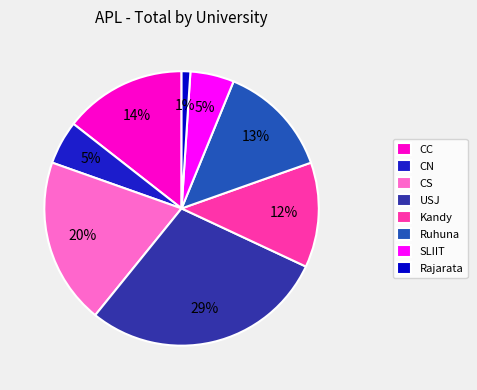

To the nearest percent, what is the difference between the SLIIT and USJ slice percentages?

24%